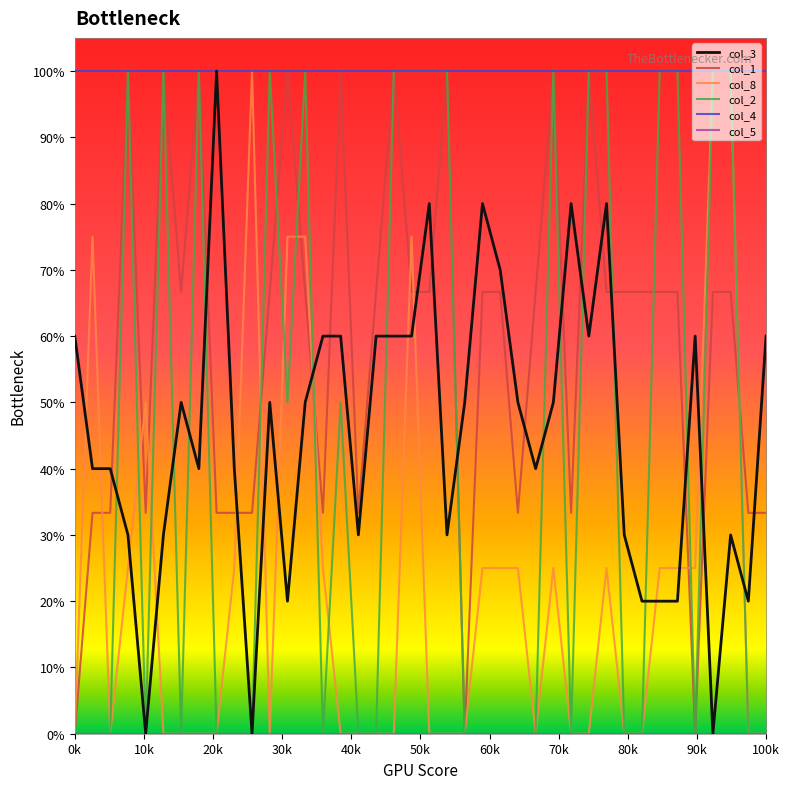

What is the average value of the col_8 series?

0.2